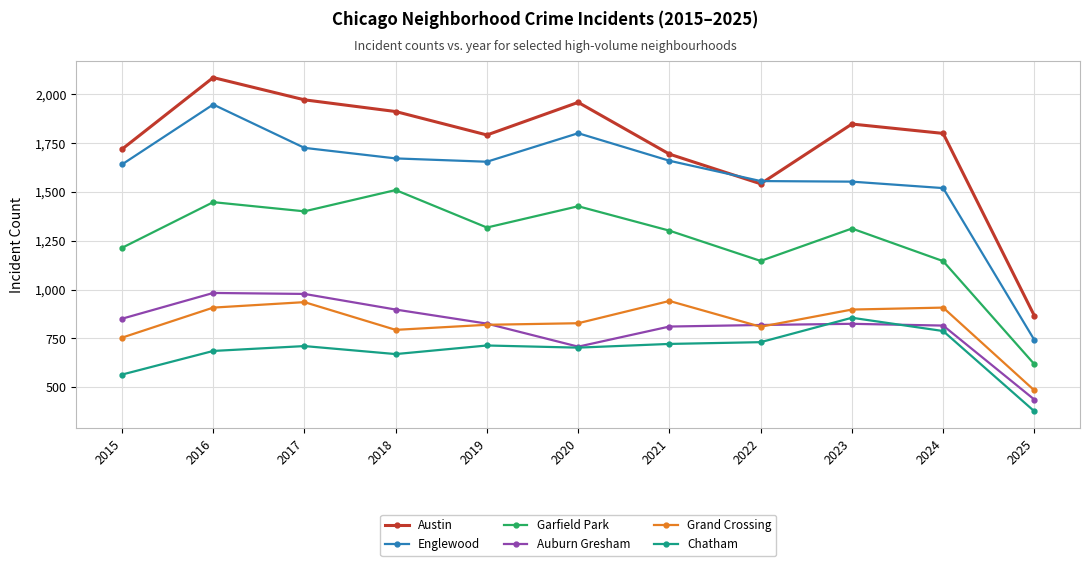

What are all the series names shown in the legend?

Austin, Englewood, Garfield Park, Auburn Gresham, Grand Crossing, Chatham